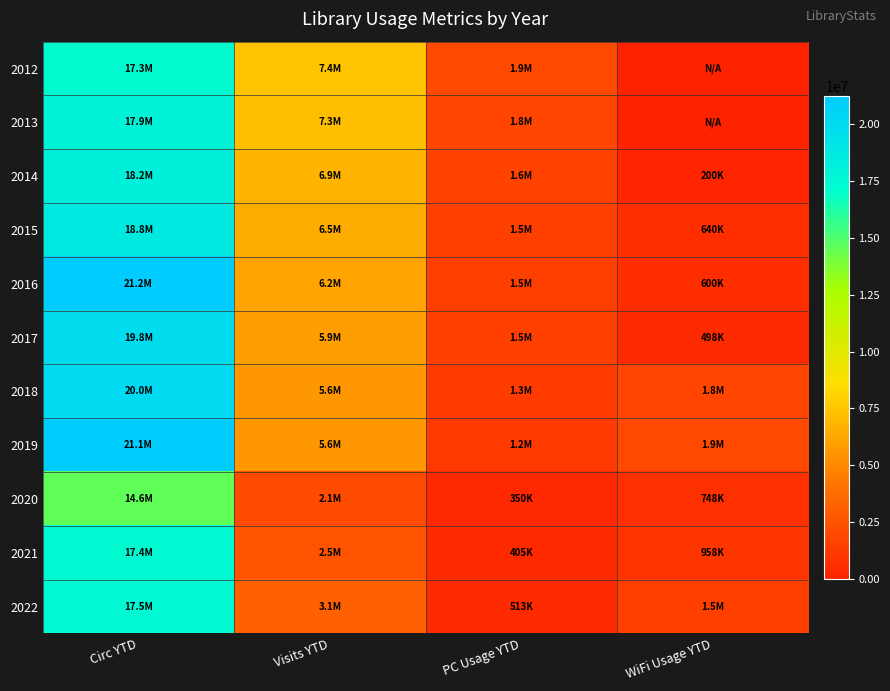

How many series are shown in this chart?

11